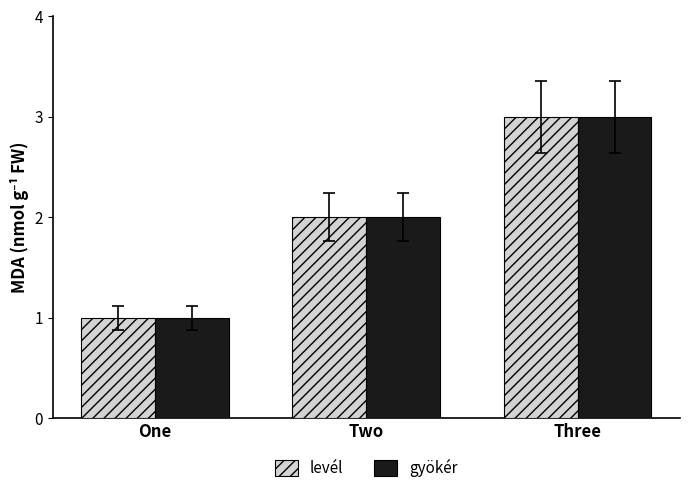

Reading left to right, list all the values displayed in this chart.

levél: 1	2	3
gyökér: 1	2	3